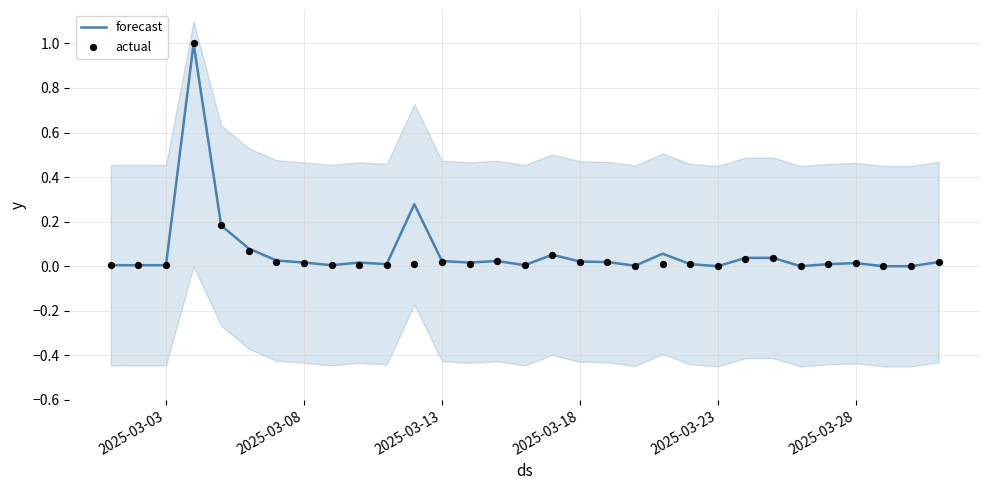

Which series has the largest total across all categories?

forecast